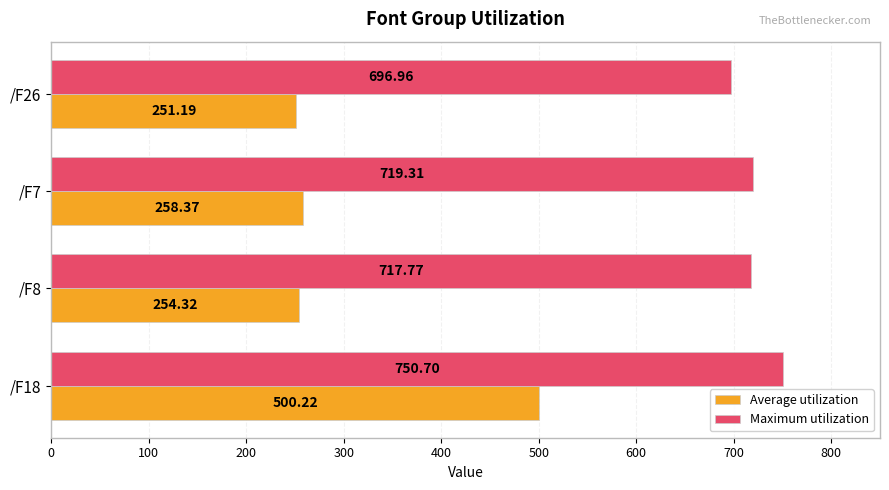

Which series has the widest spread of values?

Average utilization